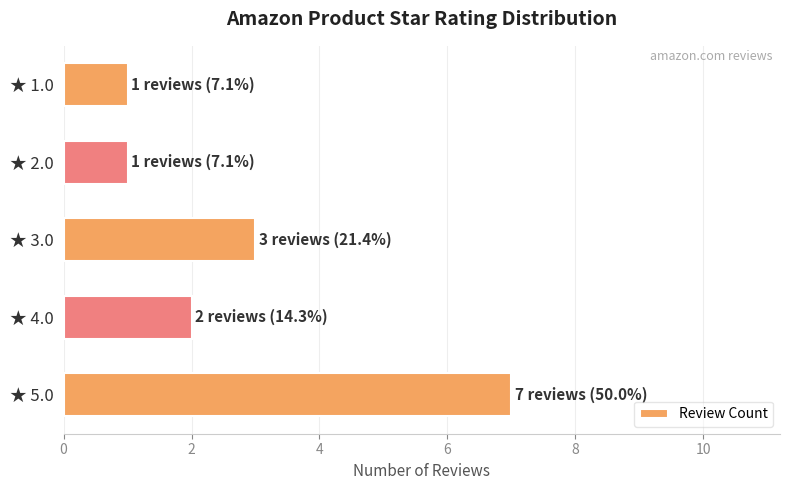

Is it true that the value at ★ 3.0 is 4?

False